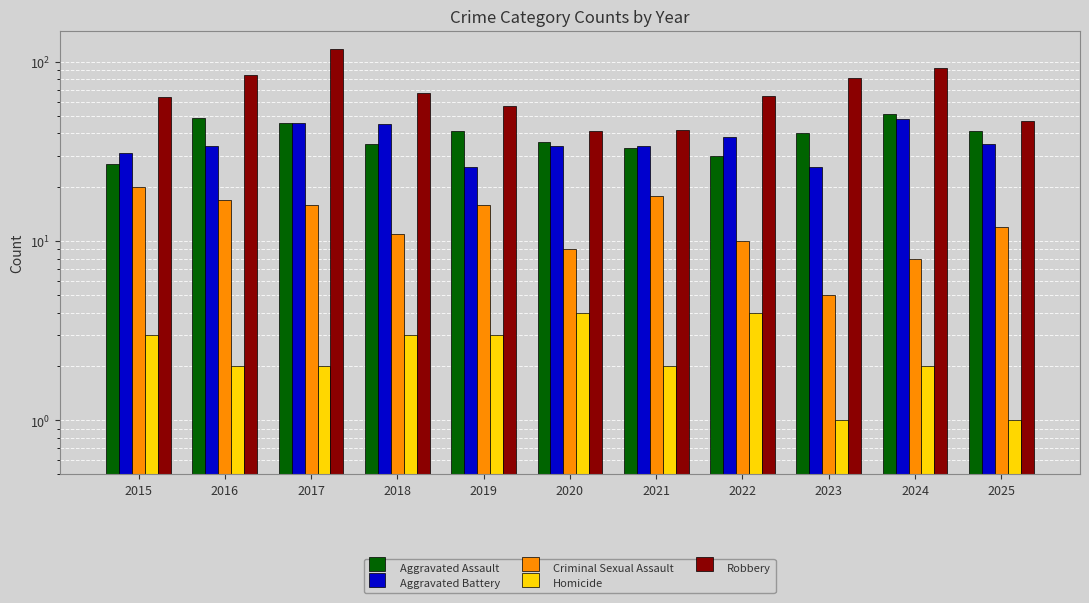

The Robbery series shows 65 at 2022. True or false?

True